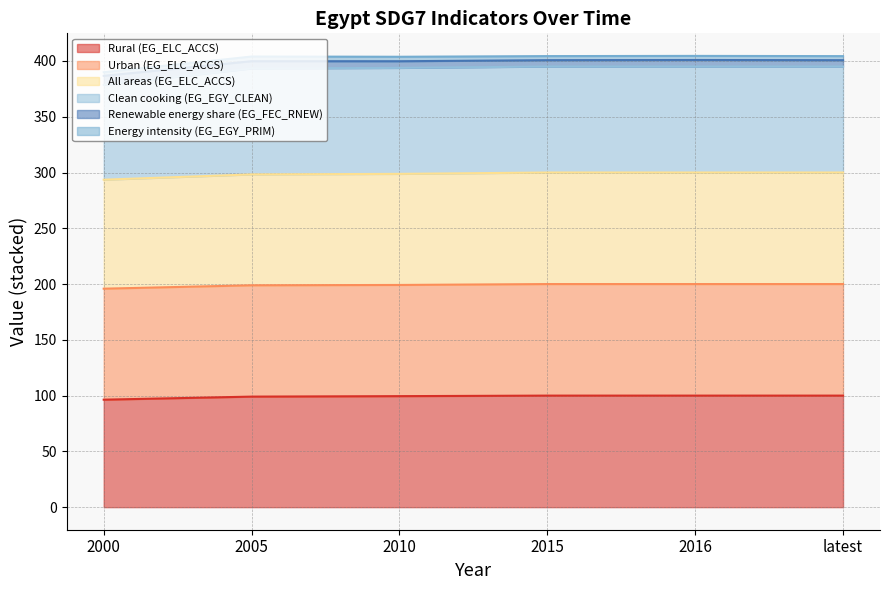

Is it true that Rural (EG_ELC_ACCS) equals 144.0 at latest?

False